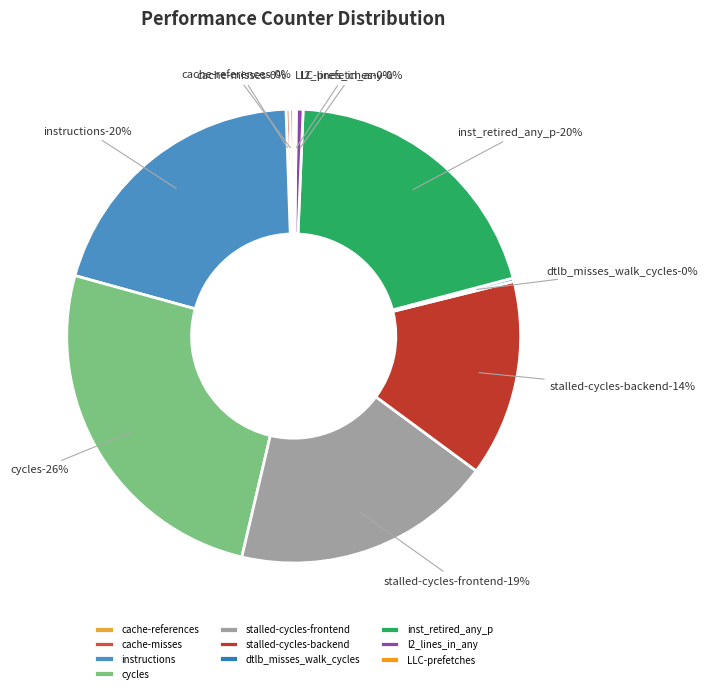

Which slice is the largest?

cycles